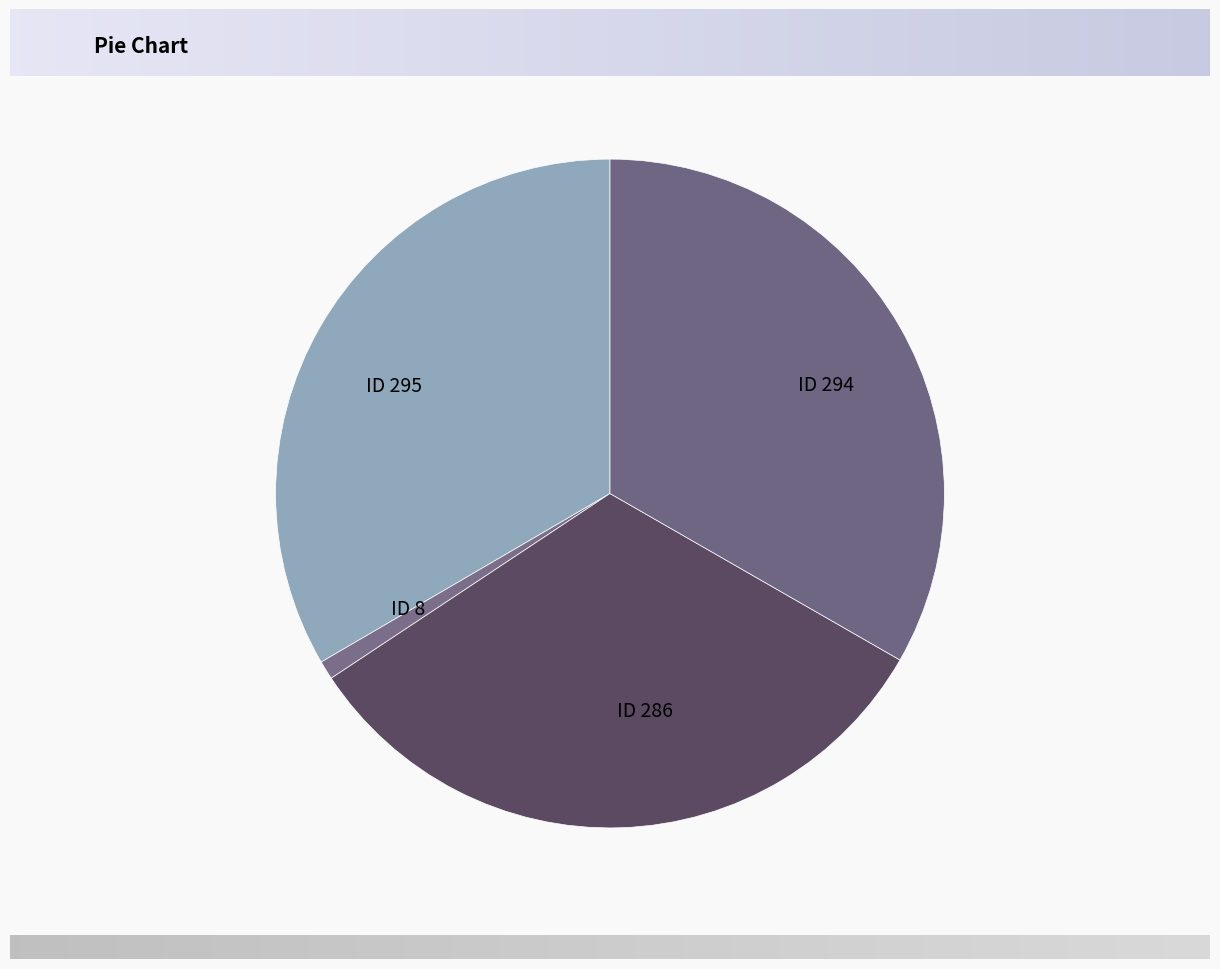

Approximately how many times larger is the value at ID 286 compared to ID 295?

1.0